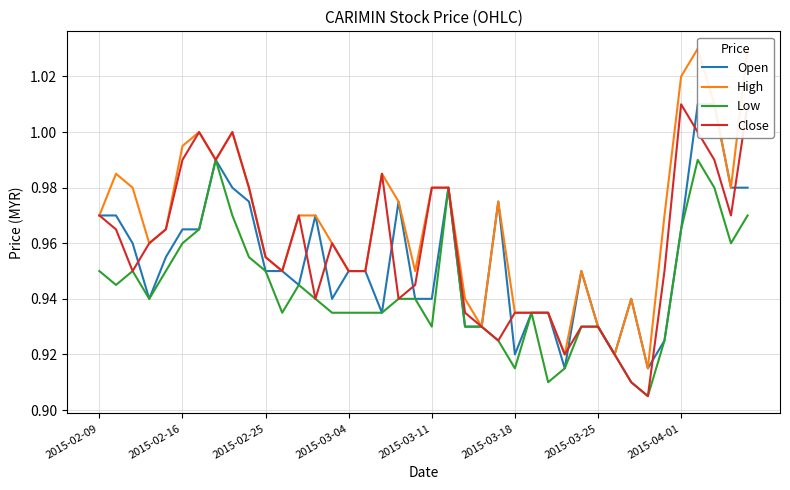

Reading left to right, extract all data points from this chart.

Open: 1.0	1.0	1.0	0.9	1.0	1.0	1.0	1.0	1.0	1.0	0.9	0.9	0.9	1.0	0.9	0.9	0.9	0.9	1.0	0.9	0.9	1.0	0.9	0.9	1.0	0.9	0.9	0.9	0.9	0.9	0.9	0.9	0.9	0.9	0.9	1.0	1.0	1.0	1.0	1.0
High: 1.0	1.0	1.0	1.0	1.0	1.0	1.0	1.0	1.0	1.0	1.0	0.9	1.0	1.0	1.0	0.9	0.9	1.0	1.0	0.9	1.0	1.0	0.9	0.9	1.0	0.9	0.9	0.9	0.9	0.9	0.9	0.9	0.9	0.9	1.0	1.0	1.0	1.0	1.0	1.0
Low: 0.9	0.9	0.9	0.9	0.9	1.0	1.0	1.0	1.0	1.0	0.9	0.9	0.9	0.9	0.9	0.9	0.9	0.9	0.9	0.9	0.9	1.0	0.9	0.9	0.9	0.9	0.9	0.9	0.9	0.9	0.9	0.9	0.9	0.9	0.9	1.0	1.0	1.0	1.0	1.0
Close: 1.0	1.0	0.9	1.0	1.0	1.0	1.0	1.0	1.0	1.0	1.0	0.9	1.0	0.9	1.0	0.9	0.9	1.0	0.9	0.9	1.0	1.0	0.9	0.9	0.9	0.9	0.9	0.9	0.9	0.9	0.9	0.9	0.9	0.9	0.9	1.0	1.0	1.0	1.0	1.0